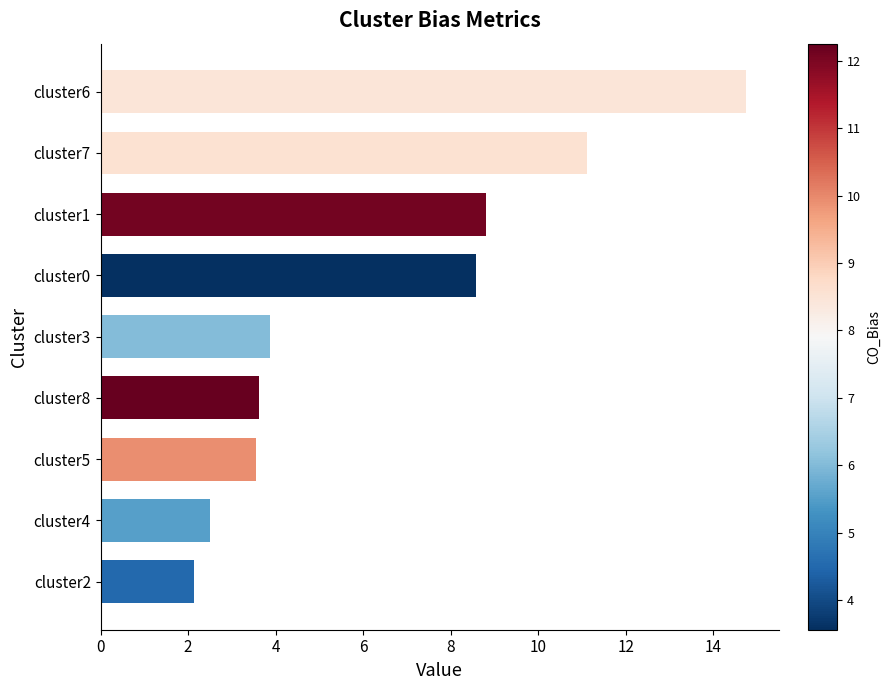

What is the difference between the maximum and minimum values?

12.6